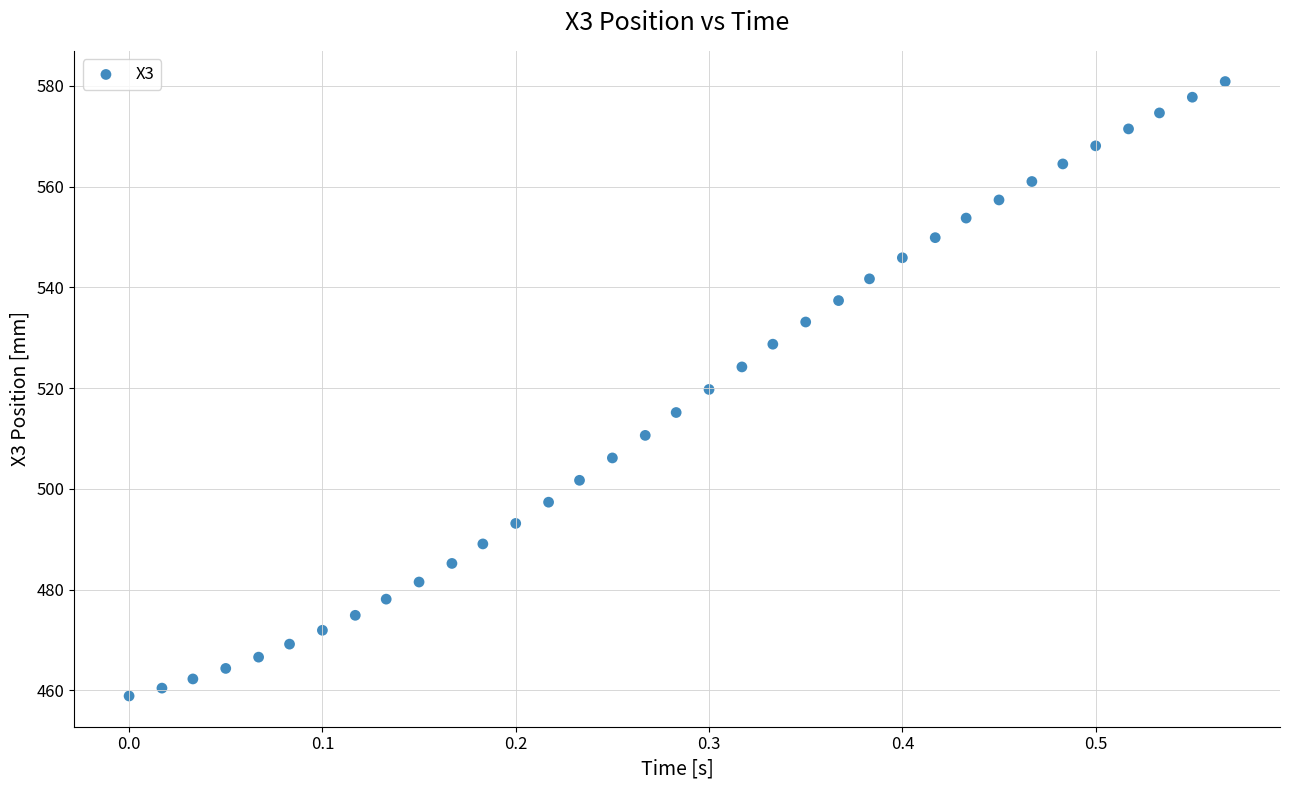

What is the range of X values (max minus min)?

0.6